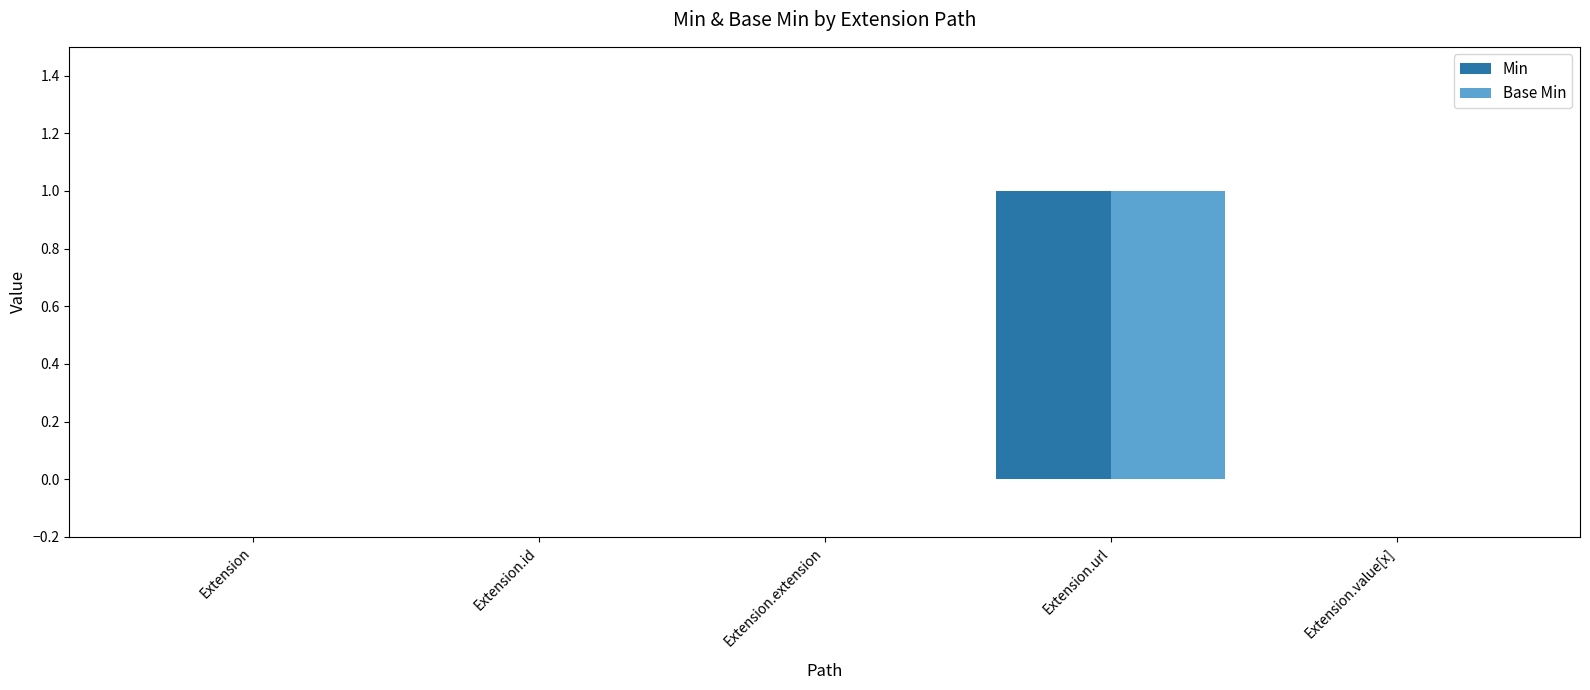

What are all the series names shown in the legend?

Min, Base Min